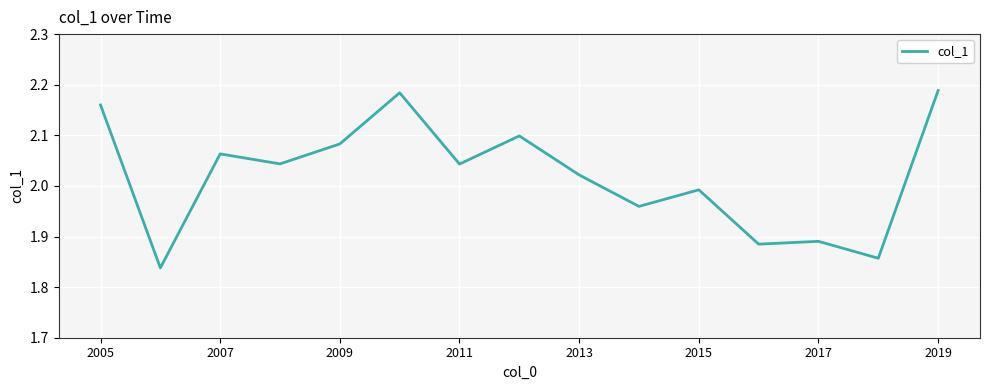

At which label is the value closest to 2?

2015